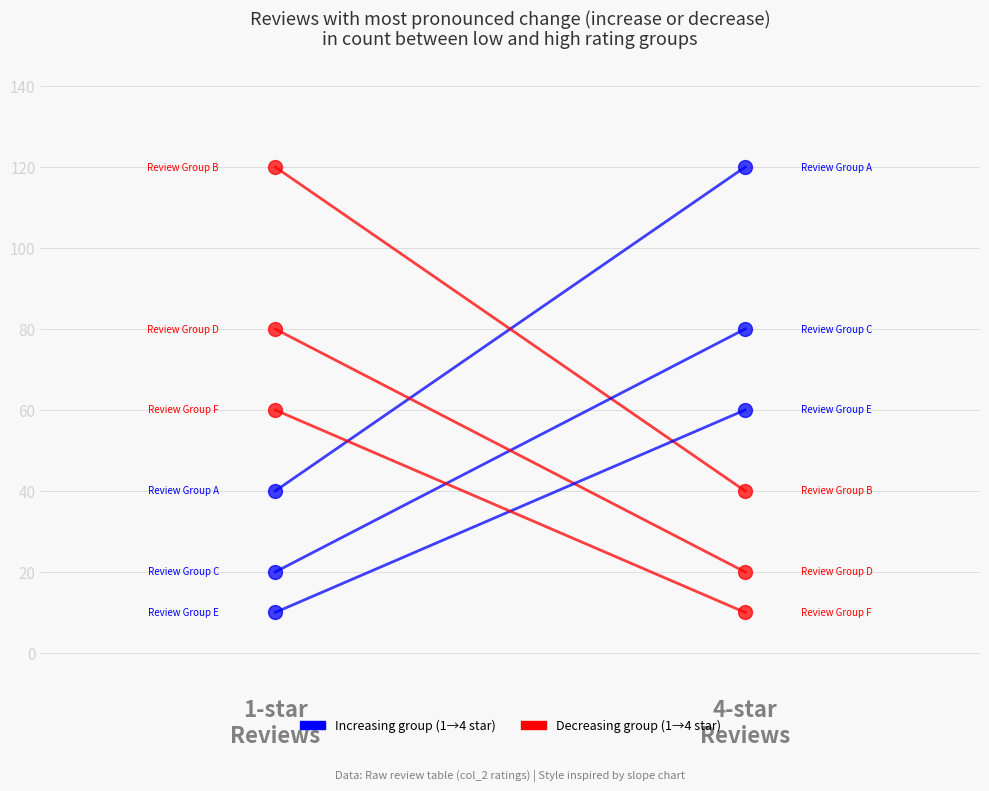

What is the sum of all Review Group F values?

70